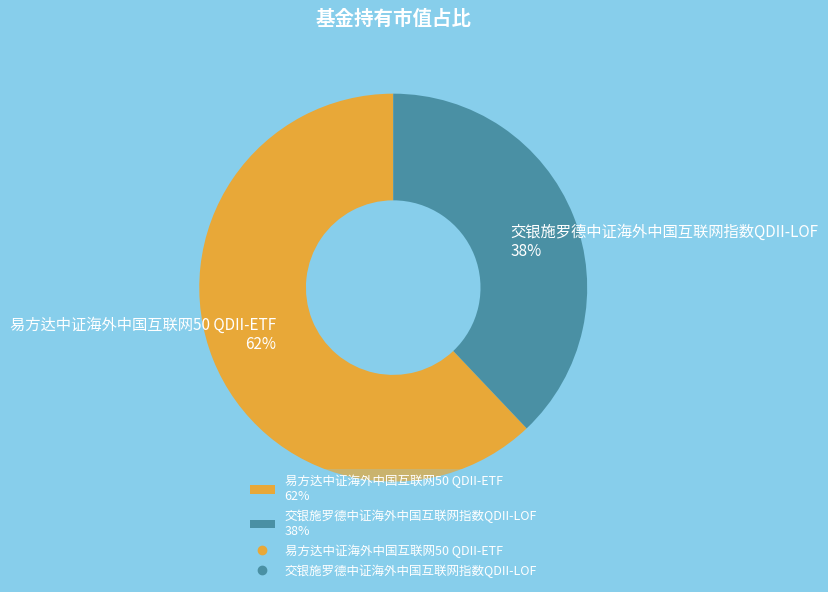

To the nearest percent, what is the combined percentage of 交银施罗德中证海外中国互联网指数QDII-LOF and 易方达中证海外中国互联网50 QDII-ETF?

100%